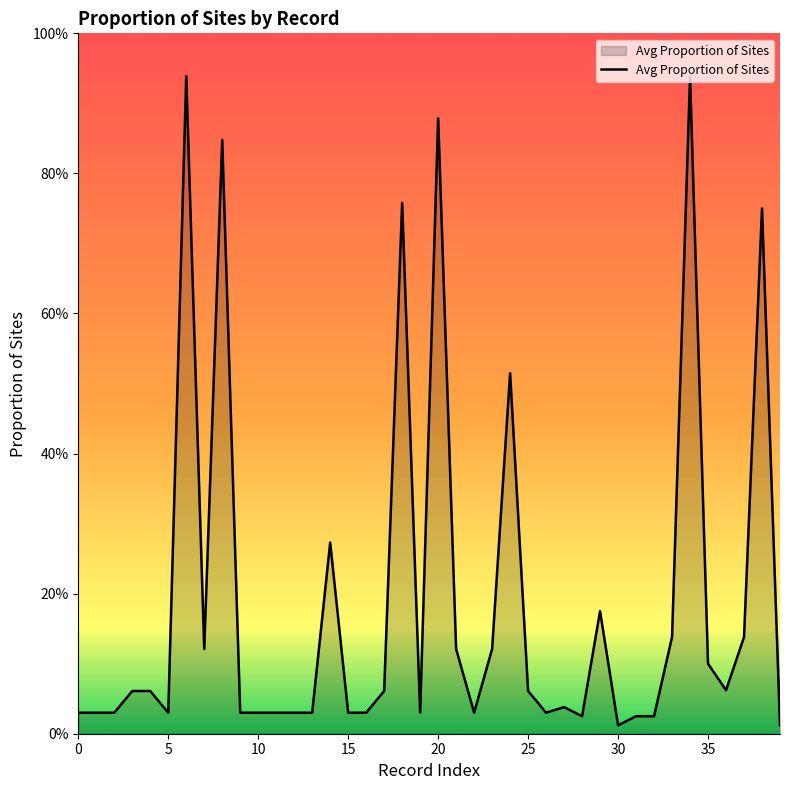

Does the chart have visible grid lines?

No